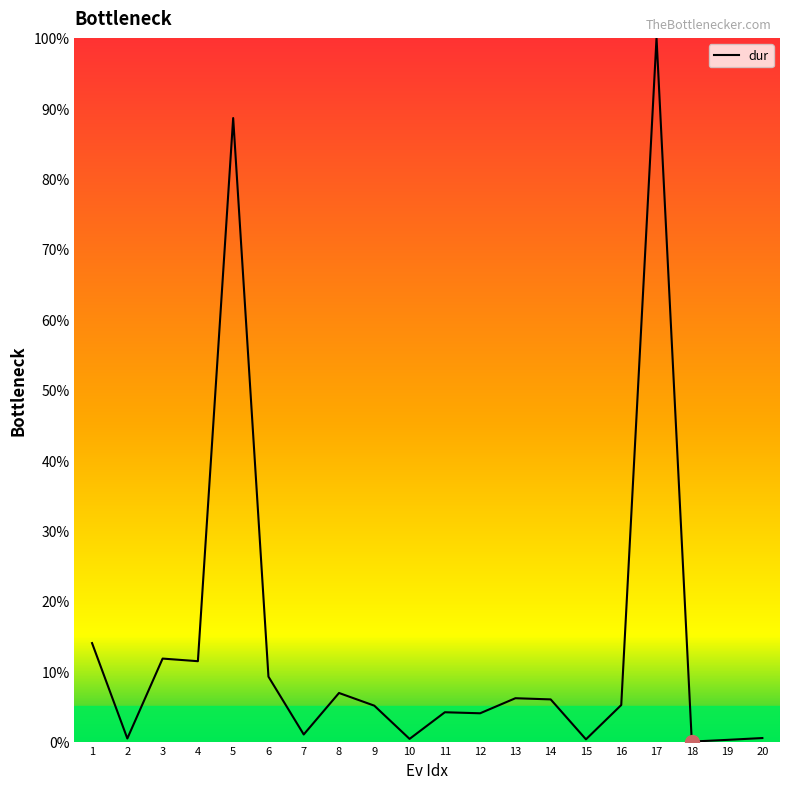

Which category has the highest value across all series?

17